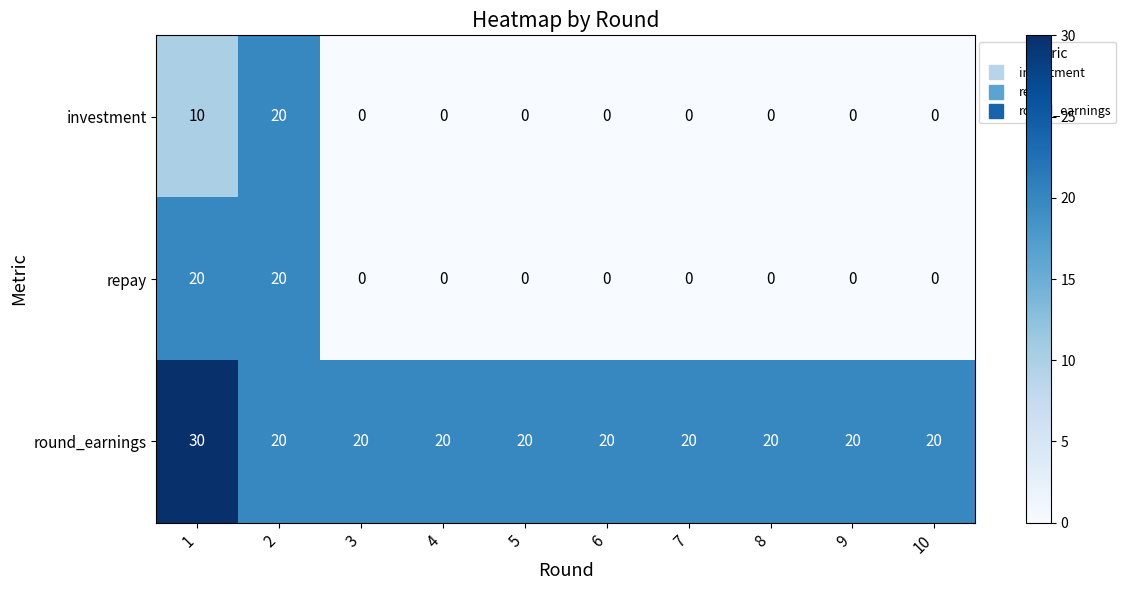

What is the difference between the highest and lowest values at 4?

20